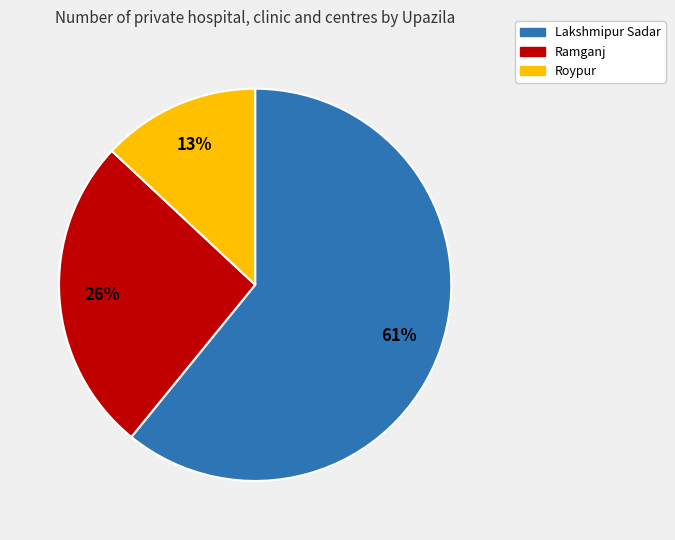

Which has a higher value, Ramganj or Lakshmipur Sadar?

Lakshmipur Sadar